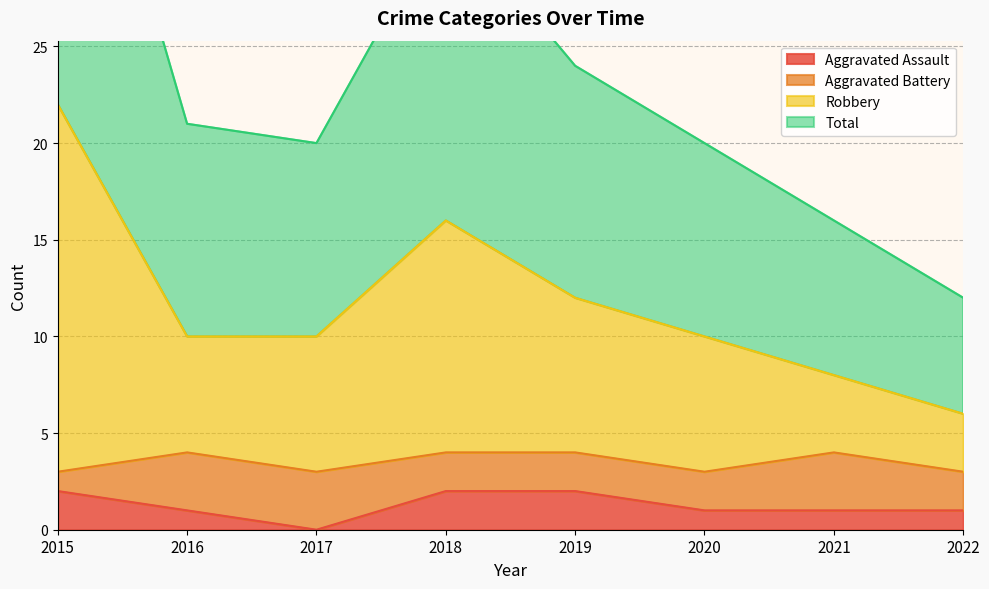

The value of Total at 2015 is 65. True or false?

False